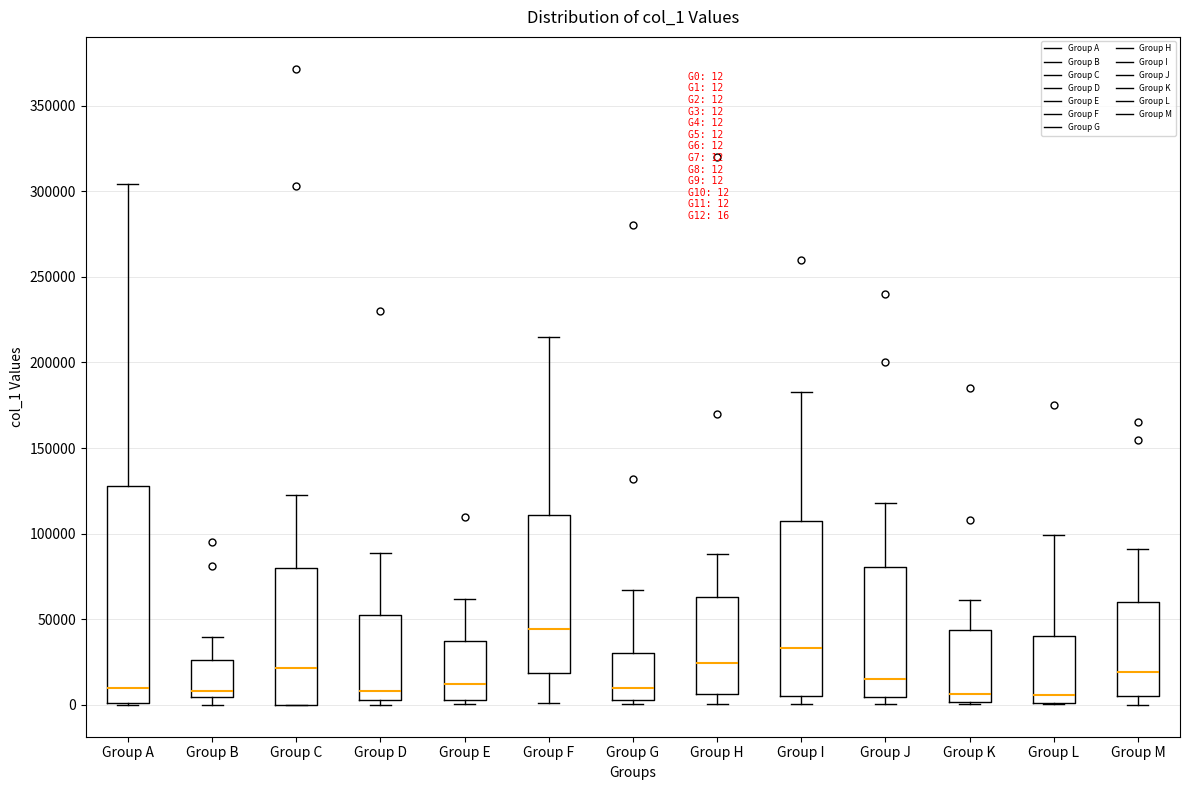

Comparing the boxes themselves (not the whiskers), which one is the tallest?

Group A